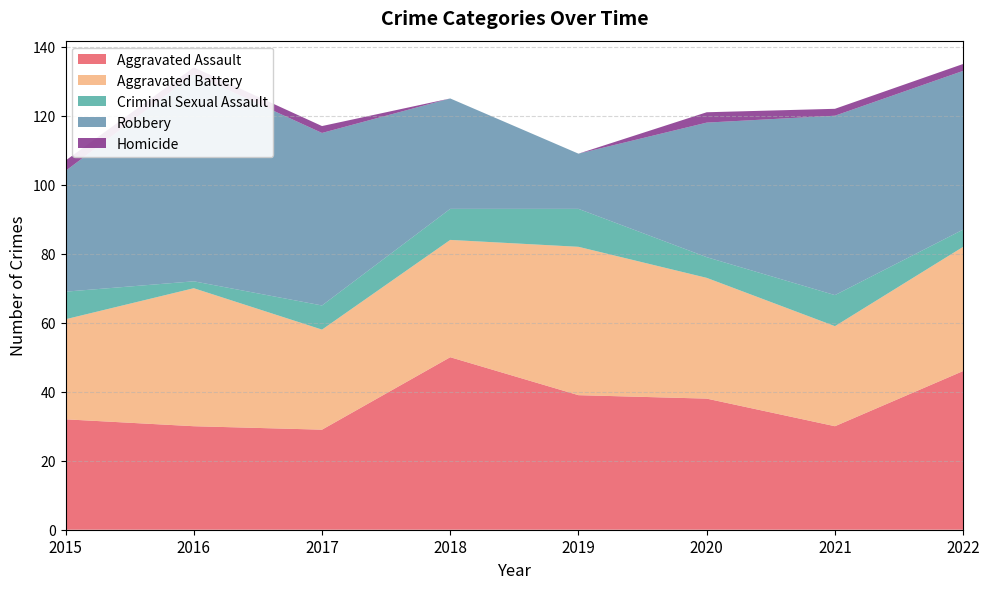

Reading left to right, extract all data points from this chart.

Aggravated Assault: 32	30	29	50	39	38	30	46
Aggravated Battery: 29	40	29	34	43	35	29	36
Criminal Sexual Assault: 8	2	7	9	11	6	9	5
Robbery: 35	60	50	32	16	39	52	46
Homicide: 3	2	2	0	0	3	2	2